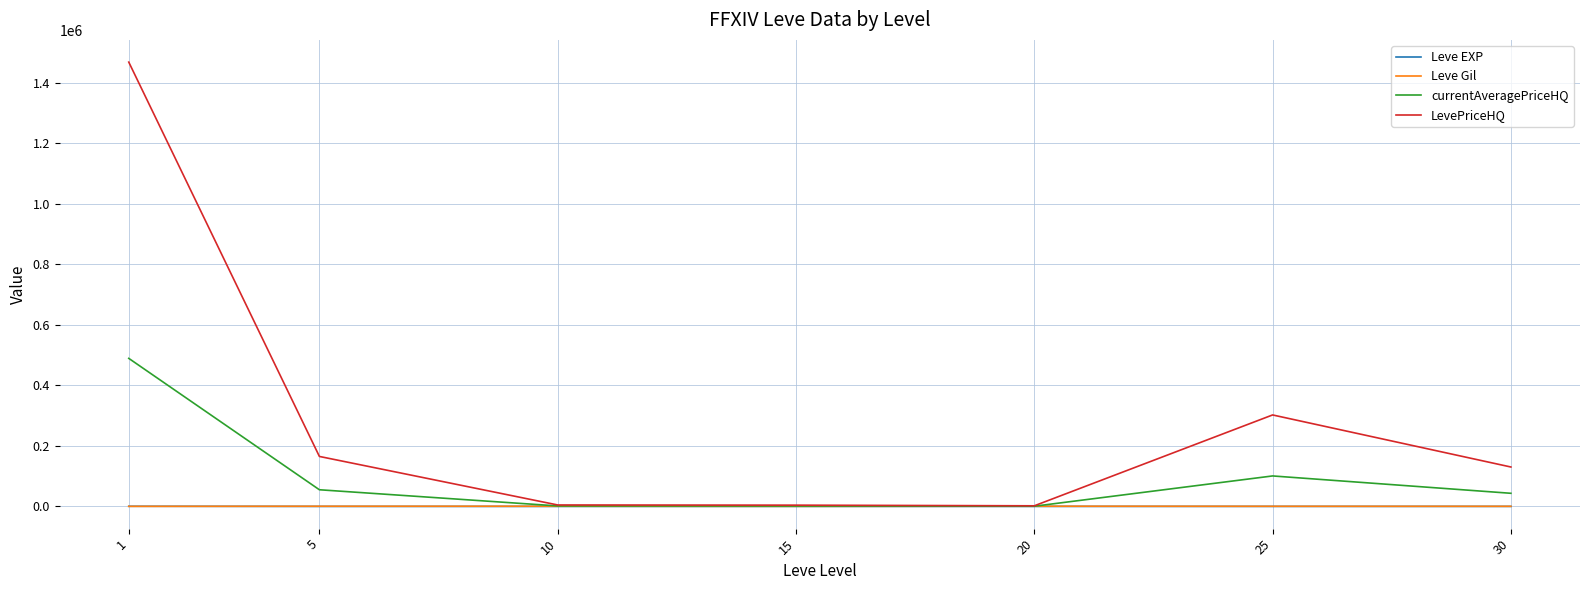

Which series has the widest spread of values?

LevePriceHQ